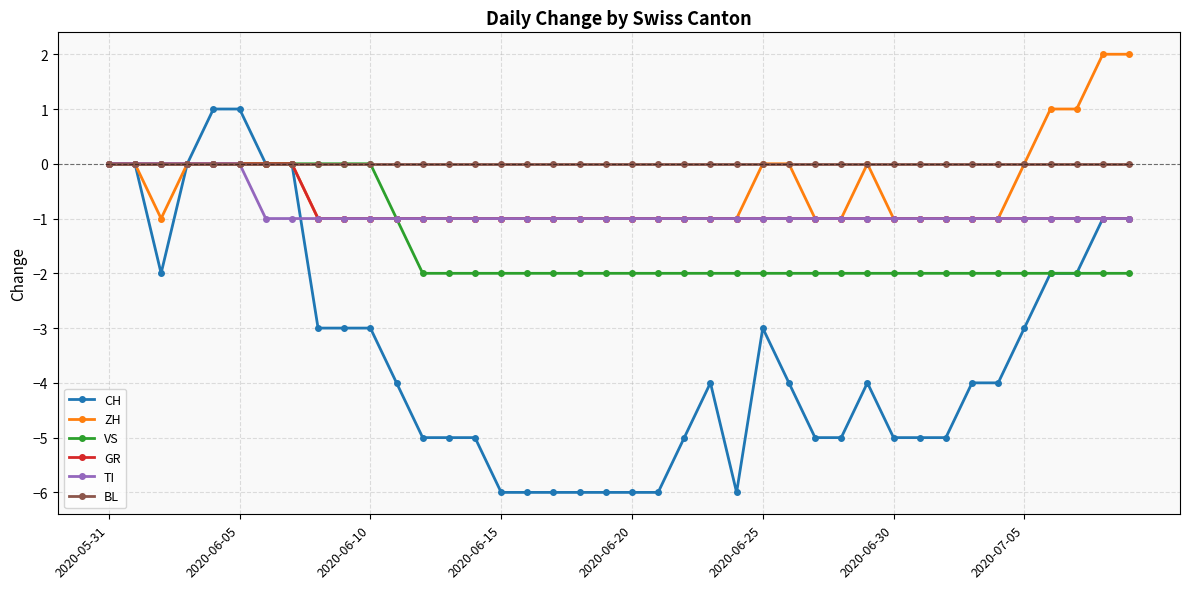

What is the difference between the maximum and minimum values in the CH series?

7